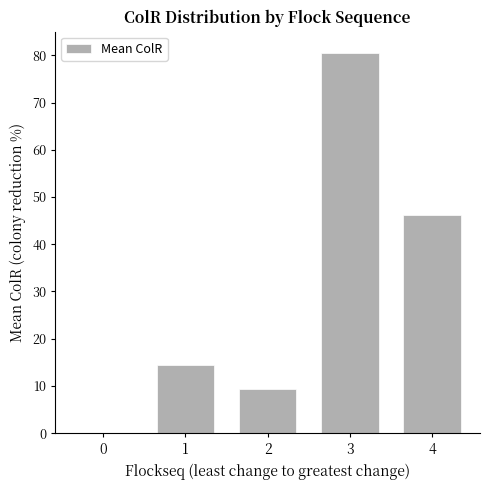

What is the sum of all values?

150.4